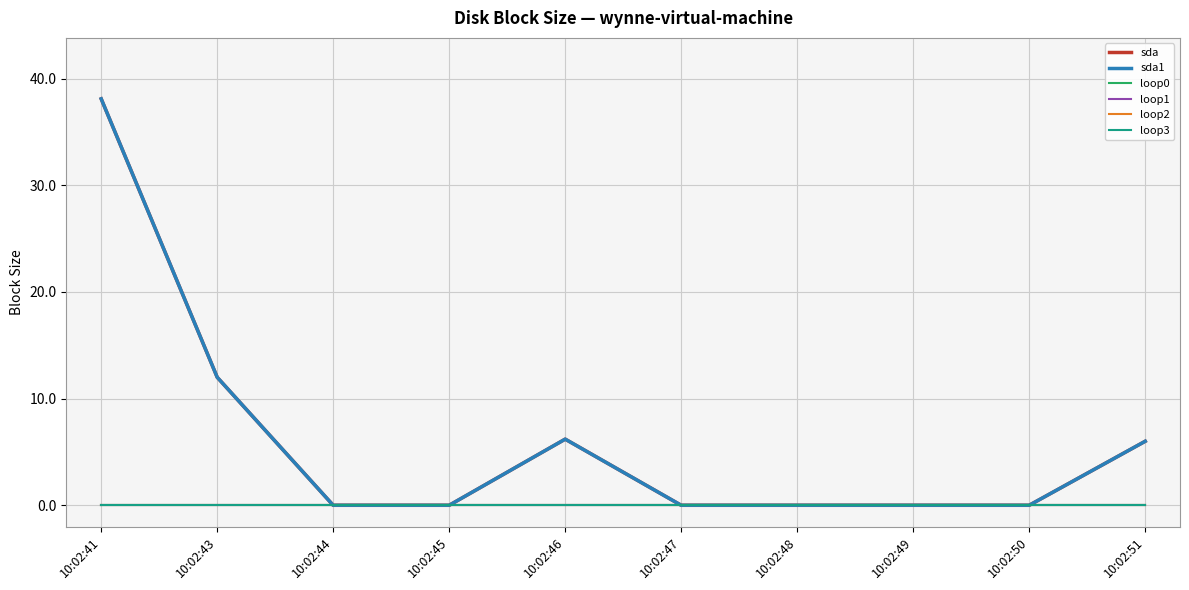

Is the value of sda1 at 10:02:45 greater than the value of loop1 at 10:02:44?

No